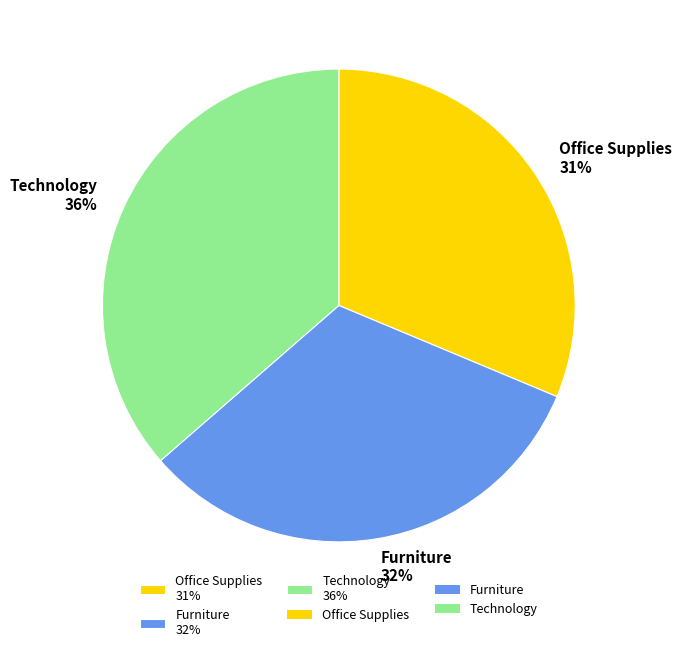

Which slice is the largest?

Technology